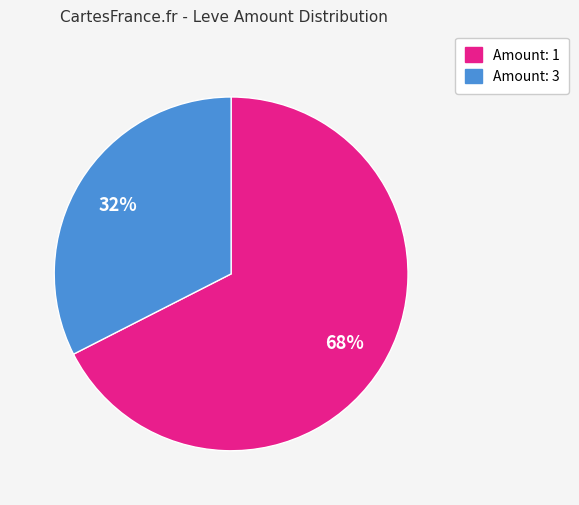

What is the ratio of the value at Amount: 1 to the value at Amount: 3?

2.1